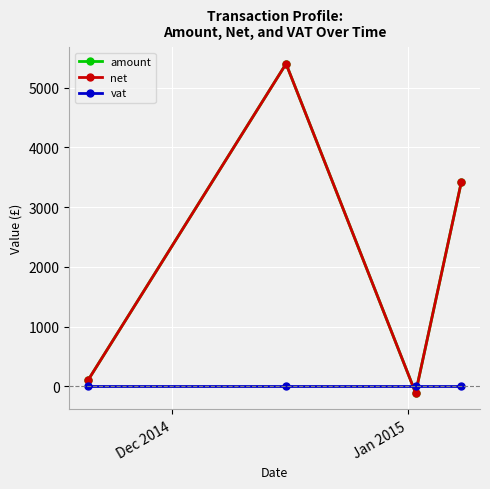

True or false: net and amount cross at least once.

False